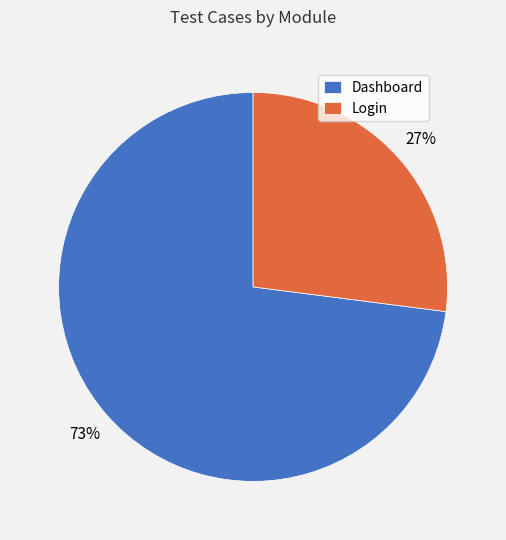

How many slices are in this pie chart?

2